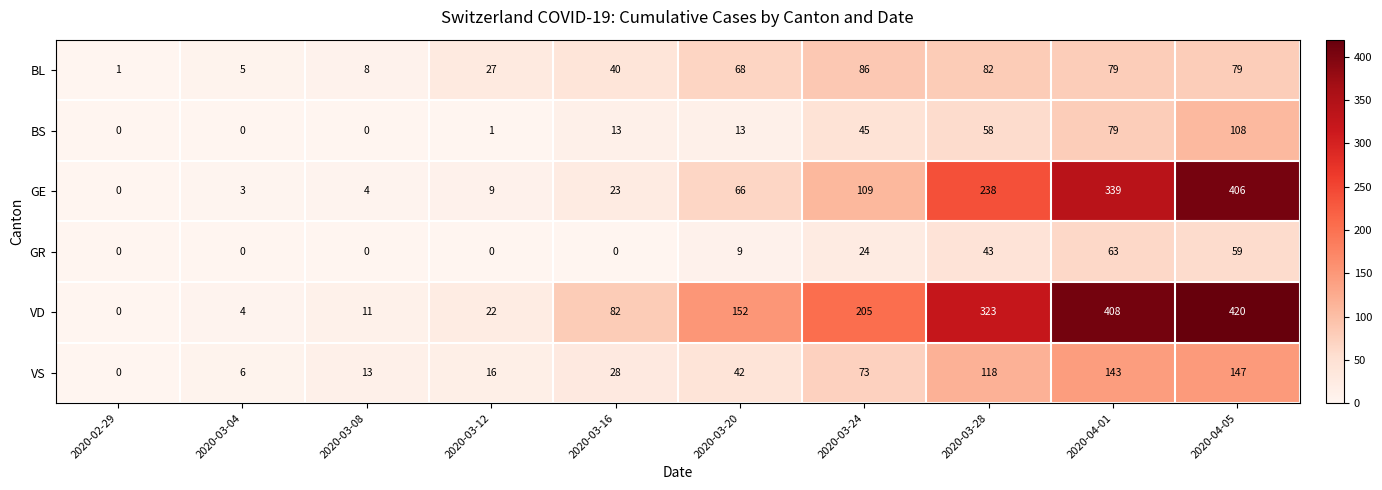

At which label is BS closest to 54?

2020-03-28